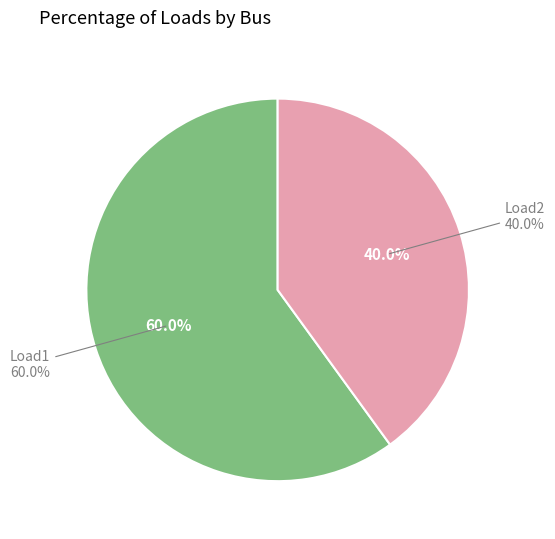

Rank the categories by value from highest to lowest.

Load1, Load2